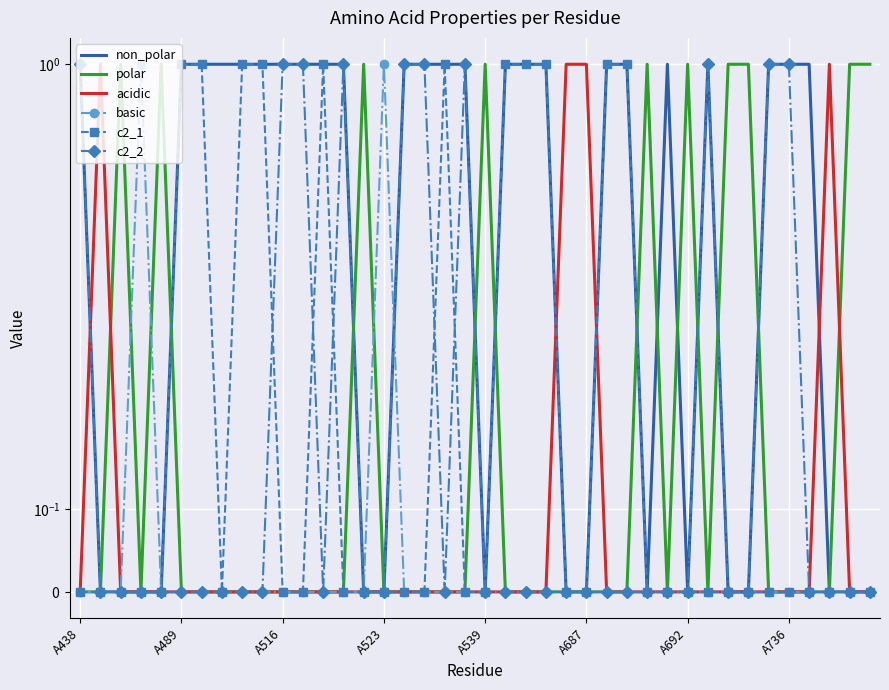

How many data points in polar are above 0?

10